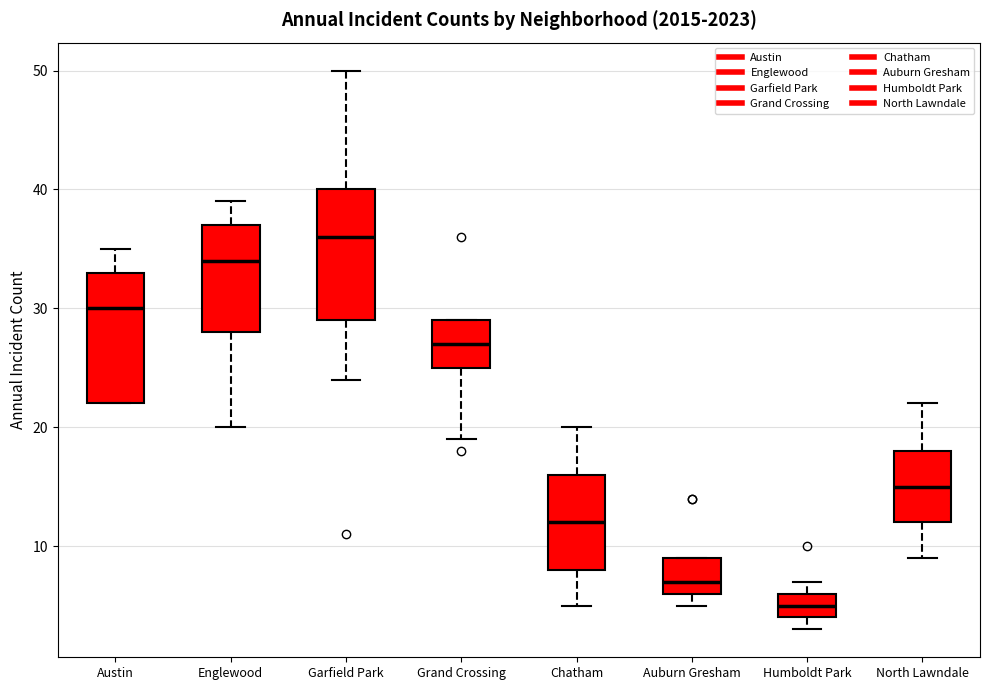

Reading left to right, read every box against the y-axis: the position of its median line, the range the box covers, and the ends of its whiskers. The values are not printed on the chart, so give them approximately, as read against the axis.

Austin: median 30, box 22 to 33, whiskers 22 to 35
Englewood: median 34, box 28 to 37, whiskers 20 to 39
Garfield Park: median 36, box 29 to 40, whiskers 24 to 50
Grand Crossing: median 27, box 25 to 29, whiskers 19 to 29
Chatham: median 12, box 8 to 16, whiskers 5 to 20
Auburn Gresham: median 7, box 6 to 9, whiskers 5 to 9
Humboldt Park: median 5, box 4 to 6, whiskers 3 to 7
North Lawndale: median 15, box 12 to 18, whiskers 9 to 22